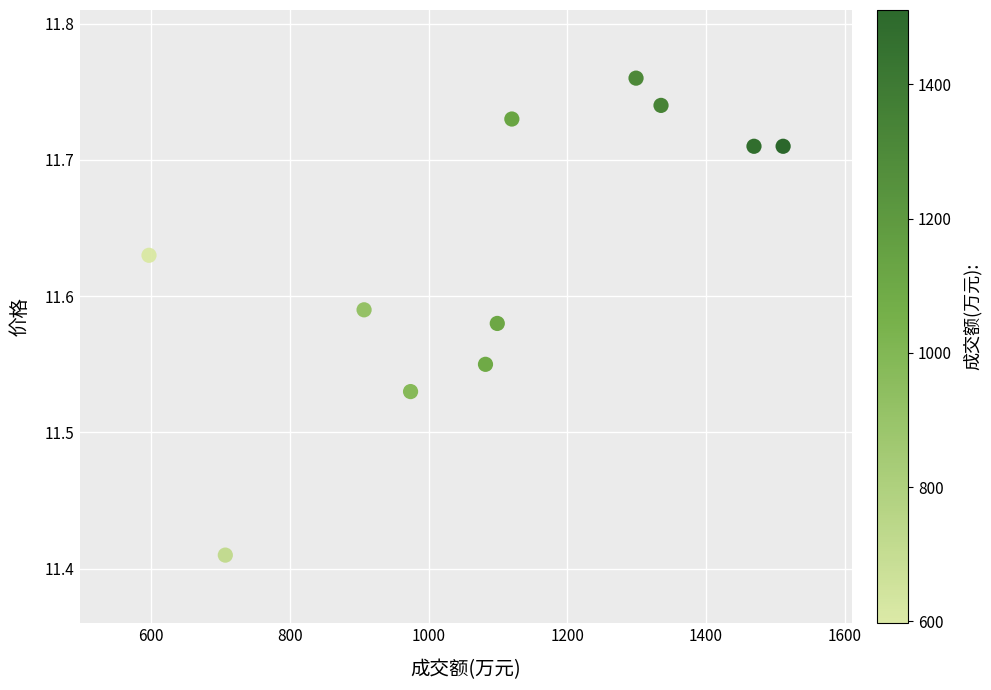

What is the average X value?

1100.0